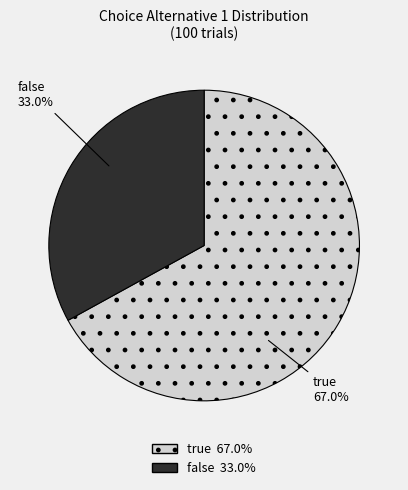

Which has a higher value, true or false?

true